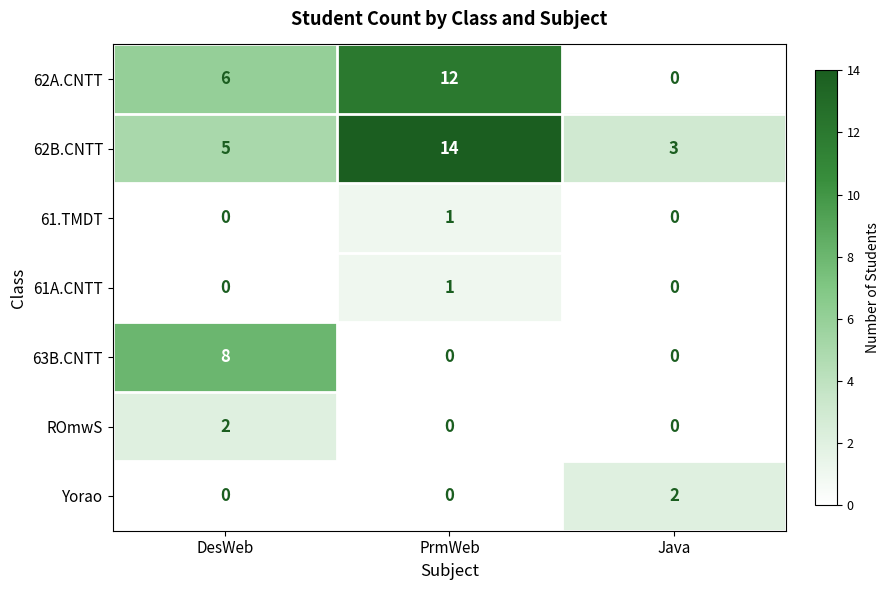

Is it true that ROmwS equals 1 at PrmWeb?

False